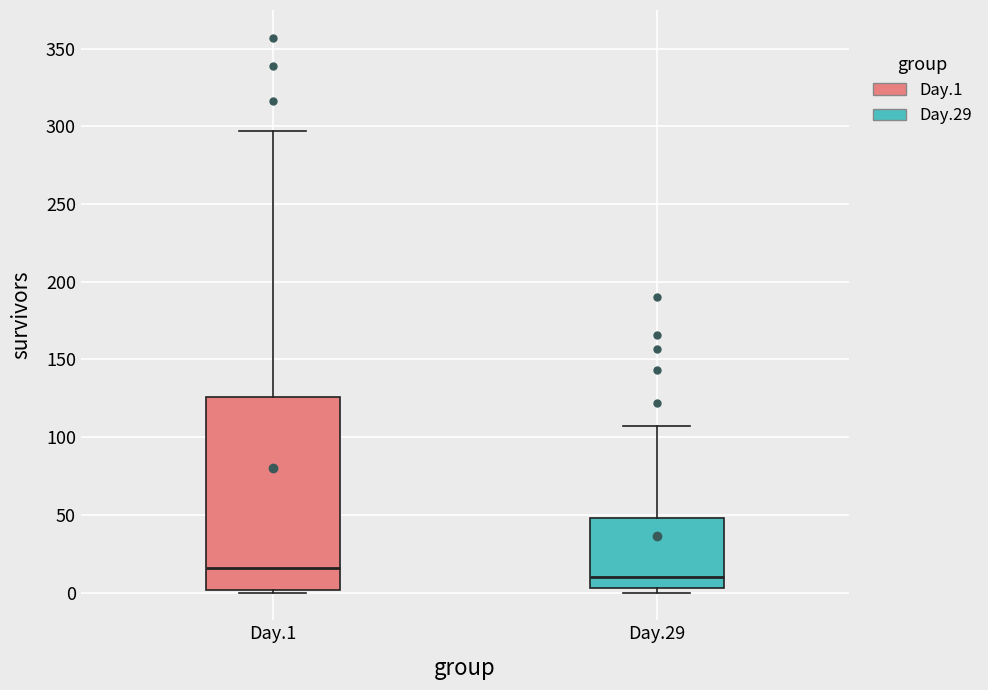

Which box's median line is the highest?

Day.1